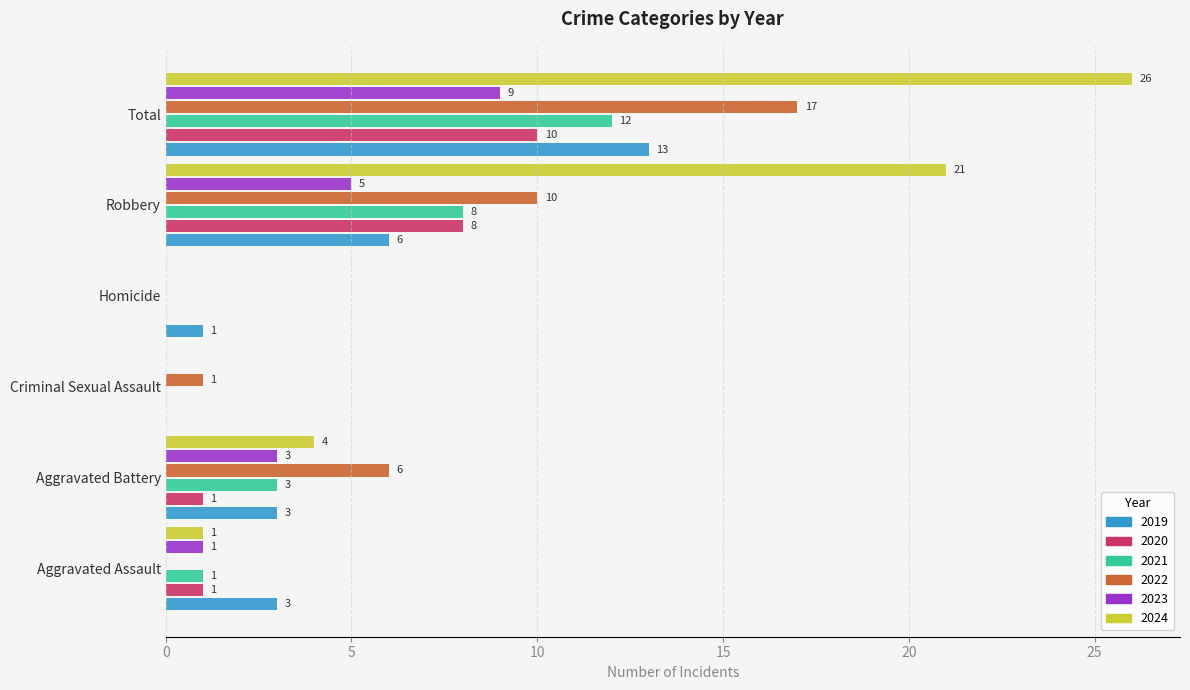

What value does the 2022 series have at Aggravated Battery?

6